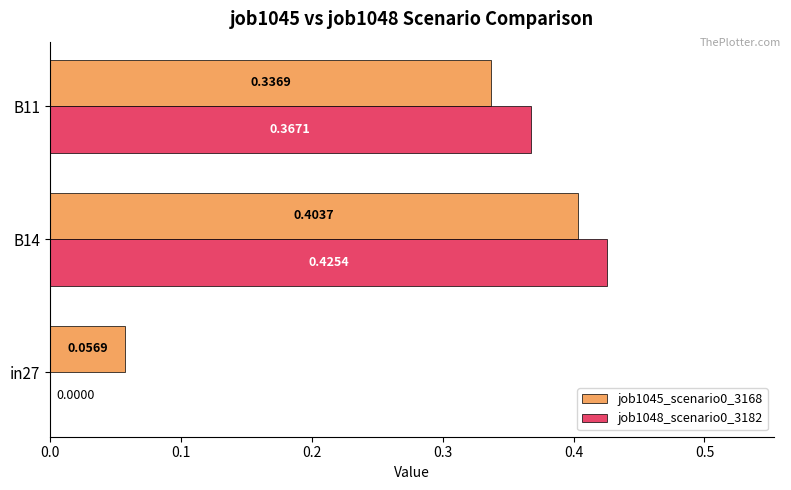

Which series has the largest total across all categories?

job1045_scenario0_3168